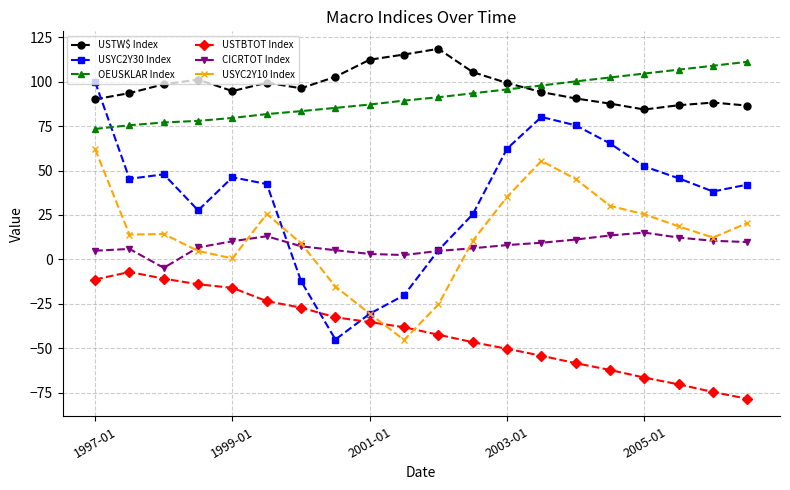

Which series has the largest range (max minus min)?

USYC2Y30 Index